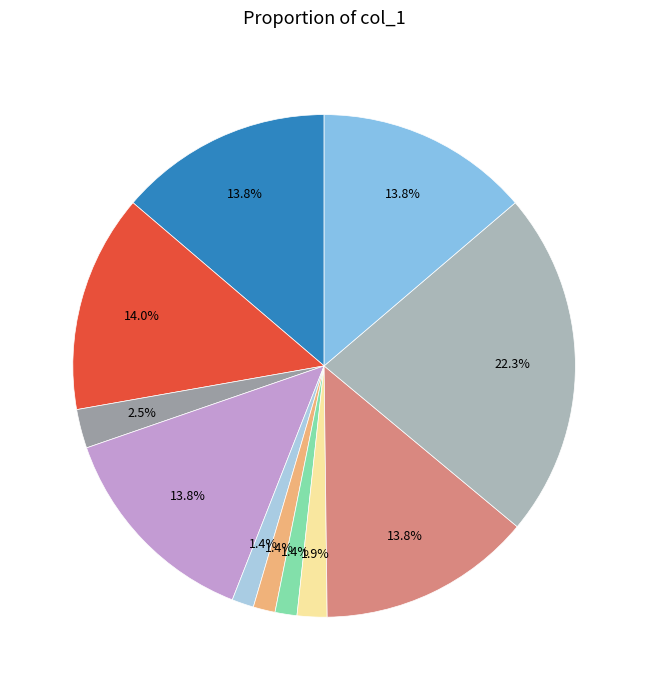

How many segments does this pie chart have?

11